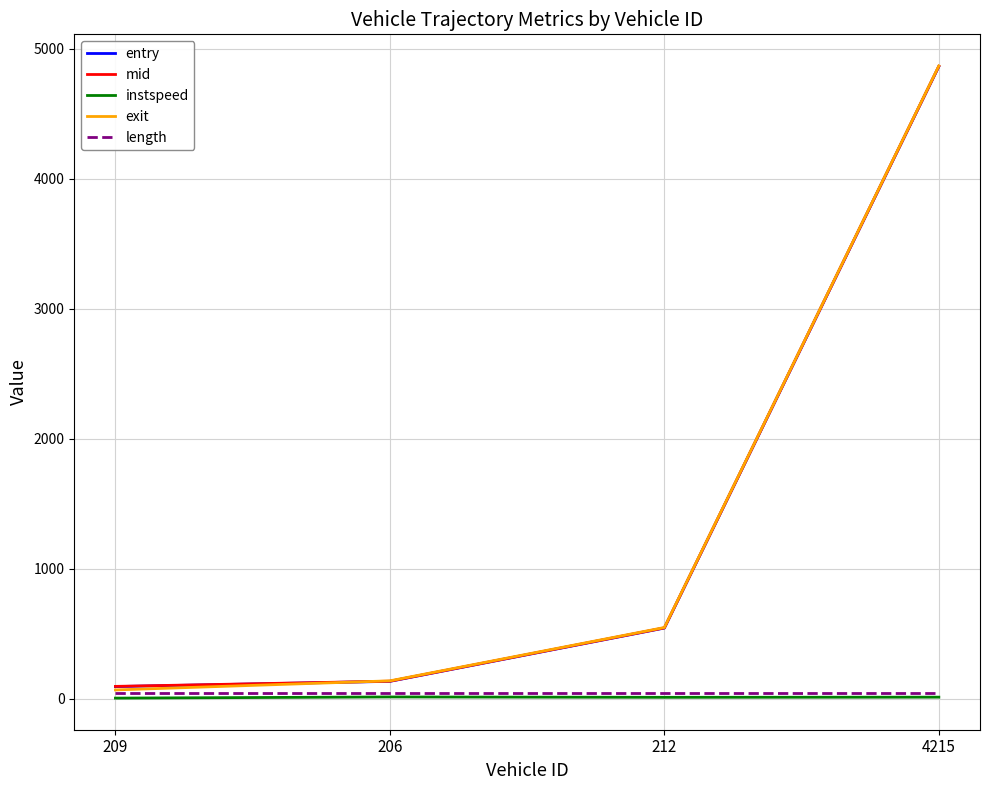

Does the chart display data point markers on the line(s)?

No